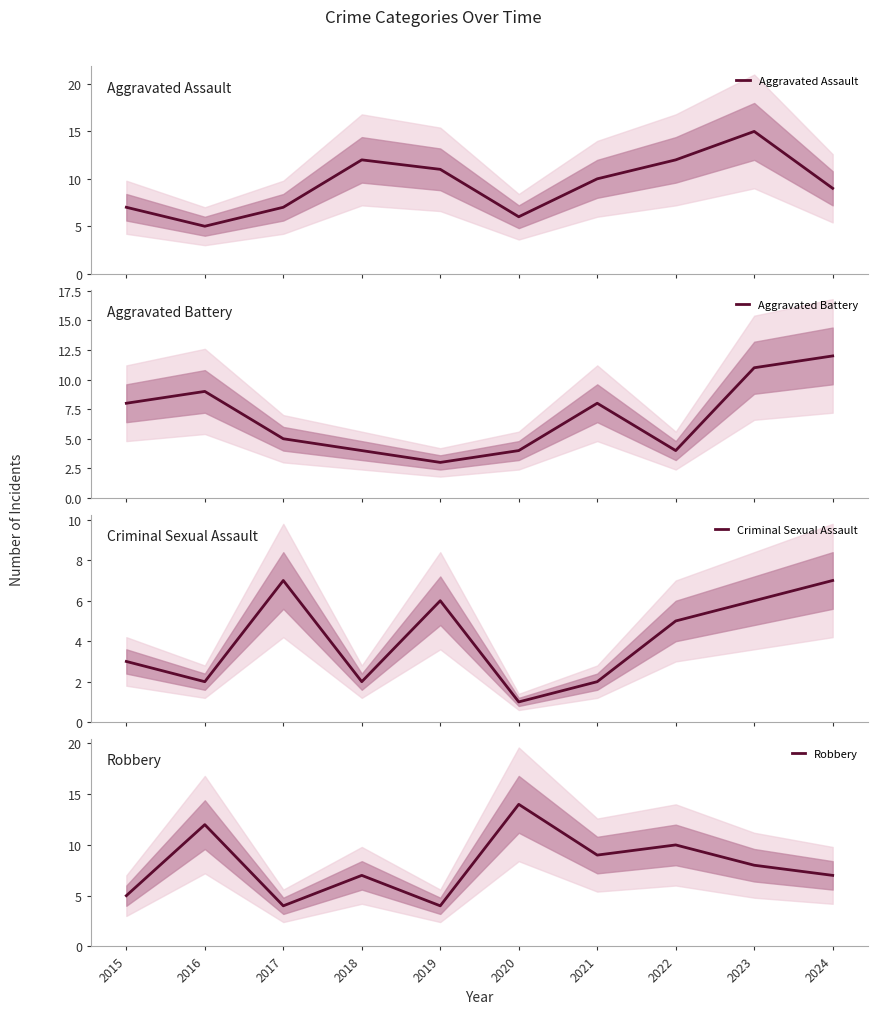

What is the difference between the Aggravated Assault values at 2023 and 2022?

3